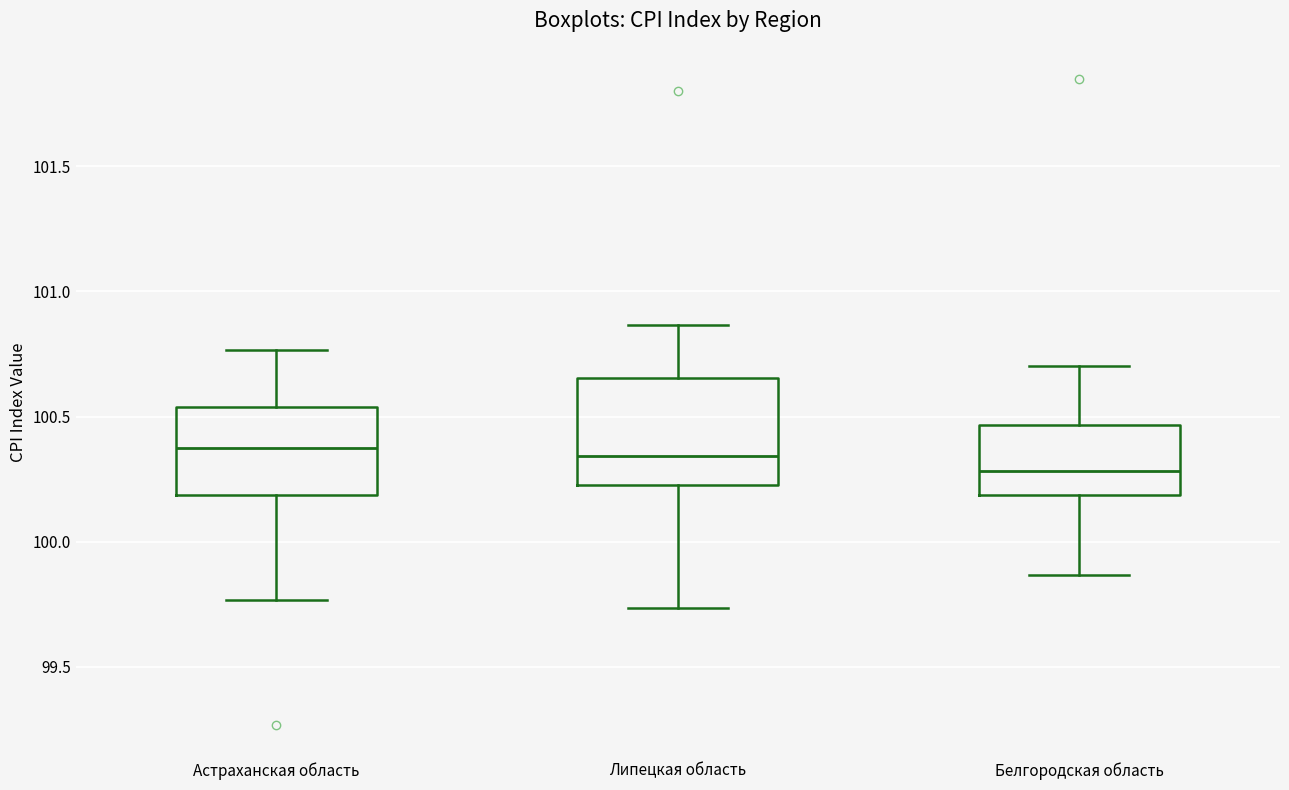

Reading left to right, read every box against the y-axis: the position of its median line, the range the box covers, and the ends of its whiskers. The values are not printed on the chart, so give them approximately, as read against the axis.

Астраханская область: median 100.40, box 100.20 to 100.55, whiskers 99.75 to 100.75
Липецкая область: median 100.35, box 100.25 to 100.65, whiskers 99.75 to 100.85
Белгородская область: median 100.30, box 100.20 to 100.45, whiskers 99.85 to 100.70